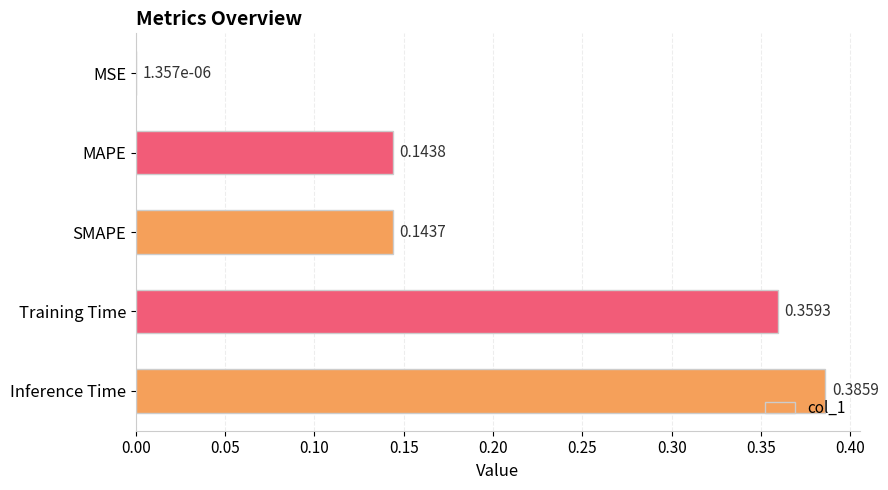

Which label corresponds to the largest value in the chart?

Inference Time